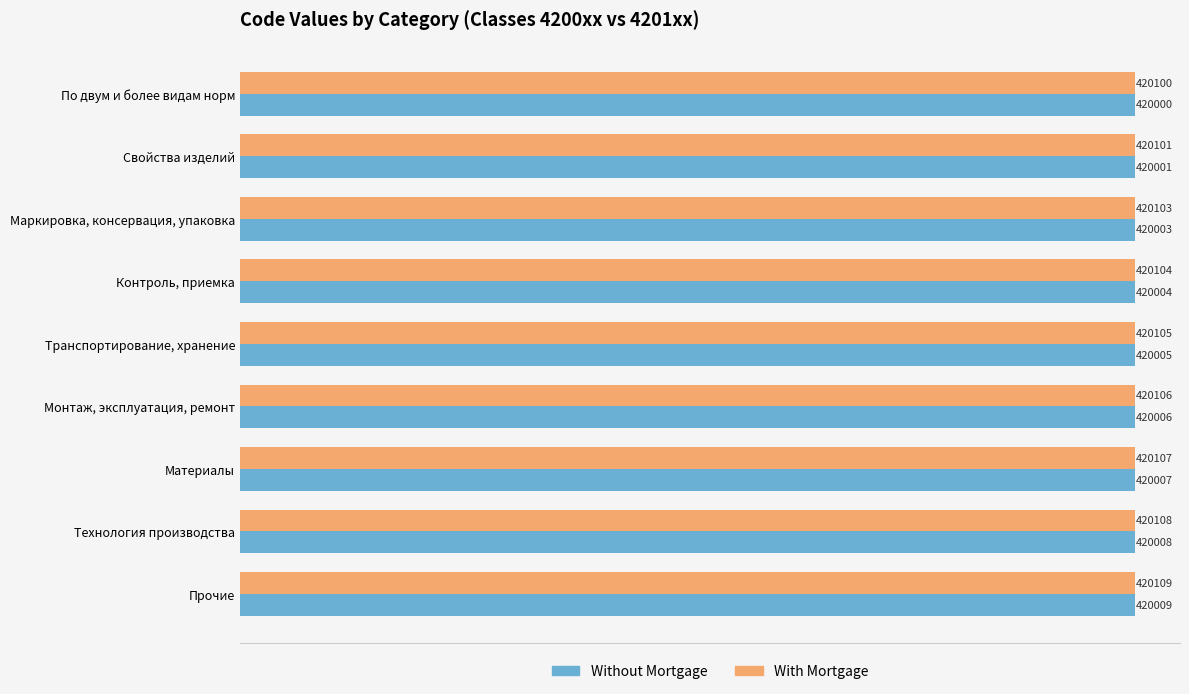

The Without Mortgage series shows 420006 at Монтаж, эксплуатация, ремонт. True or false?

True